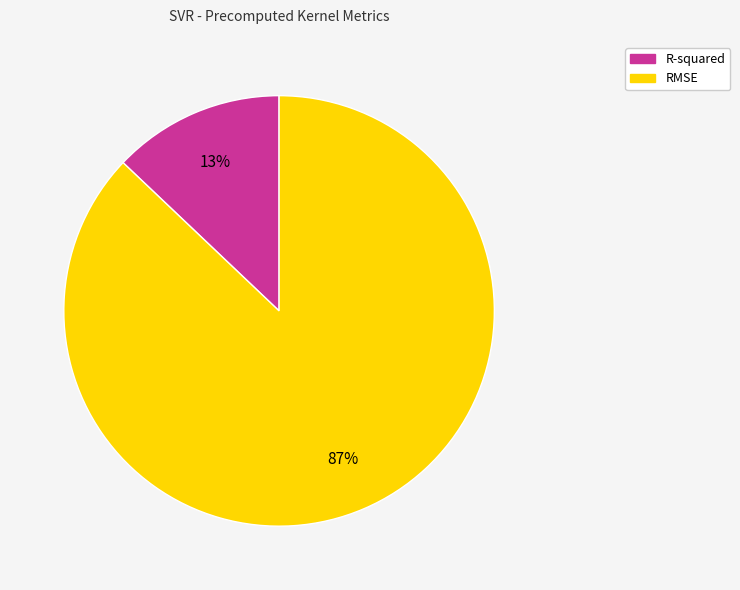

To the nearest percent, what is the combined percentage of R-squared and RMSE?

100%